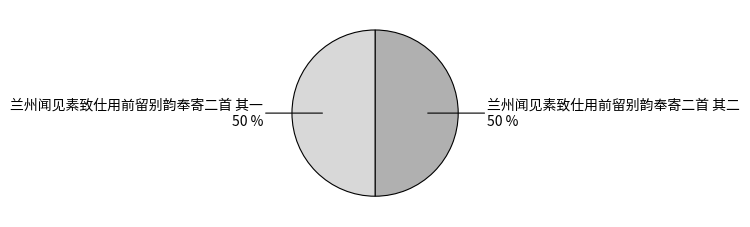

To the nearest percent, what is the combined percentage of 兰州闻见素致仕用前留别韵奉寄二首 其二 and 兰州闻见素致仕用前留别韵奉寄二首 其一?

100%